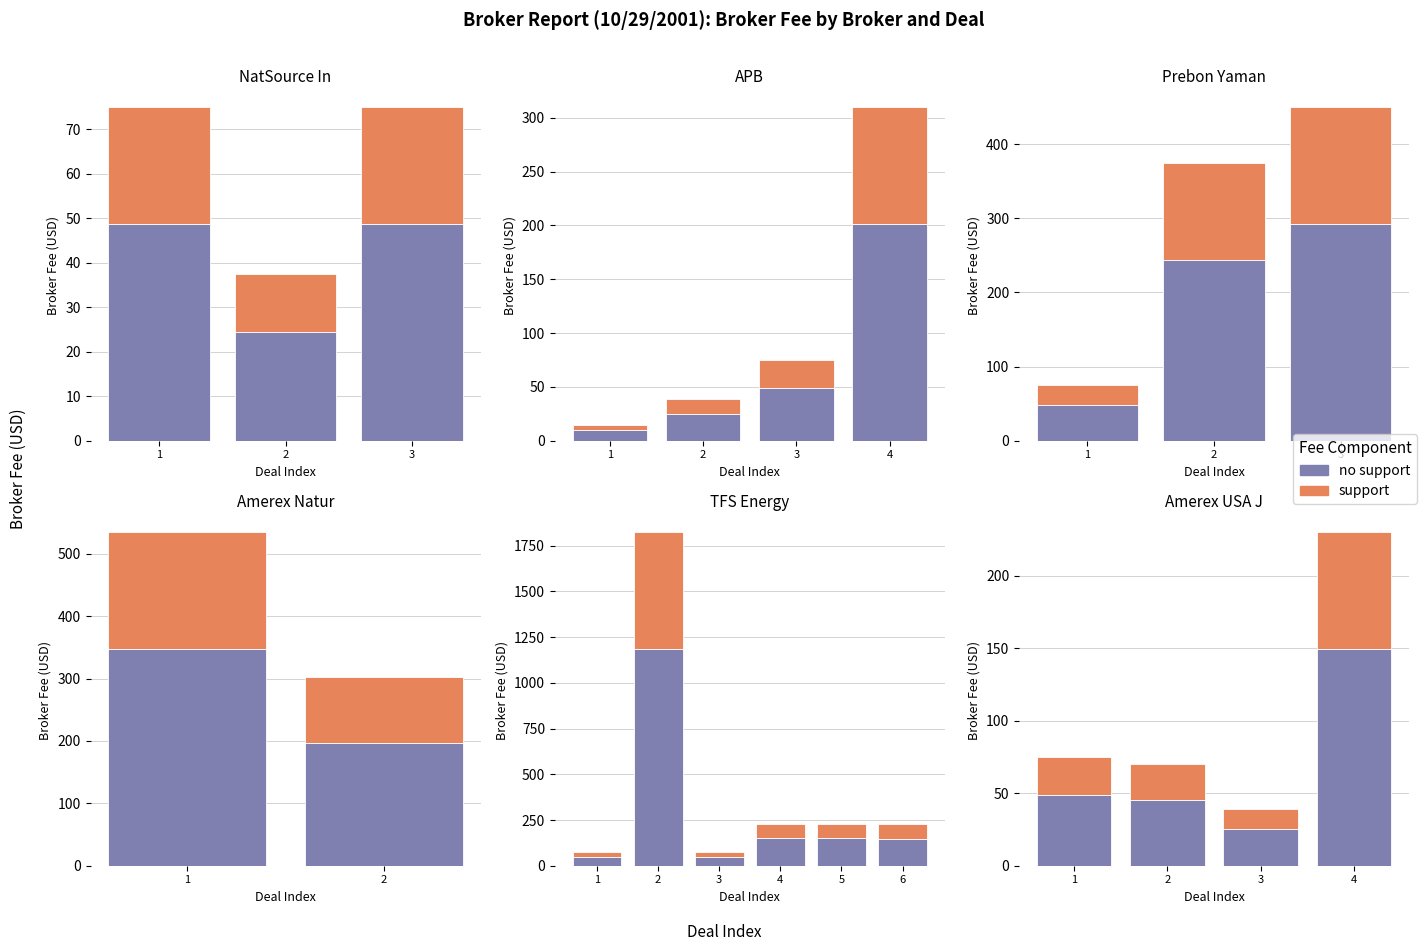

True or false: no support has a value of 48.8 at 1.

True